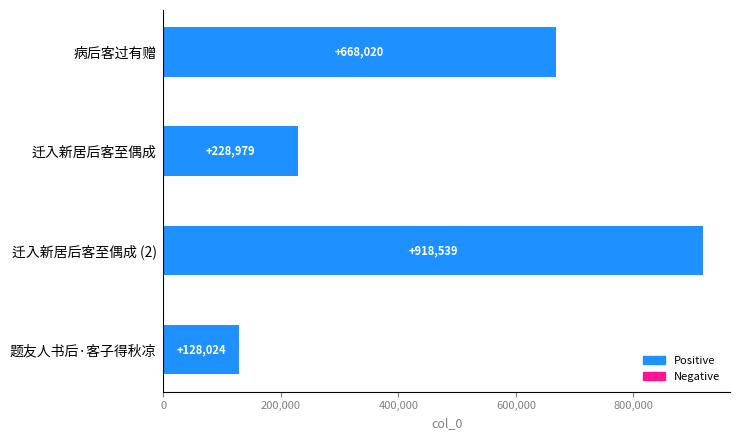

Which has a higher value, 迁入新居后客至偶成 or 迁入新居后客至偶成 (2)?

迁入新居后客至偶成 (2)